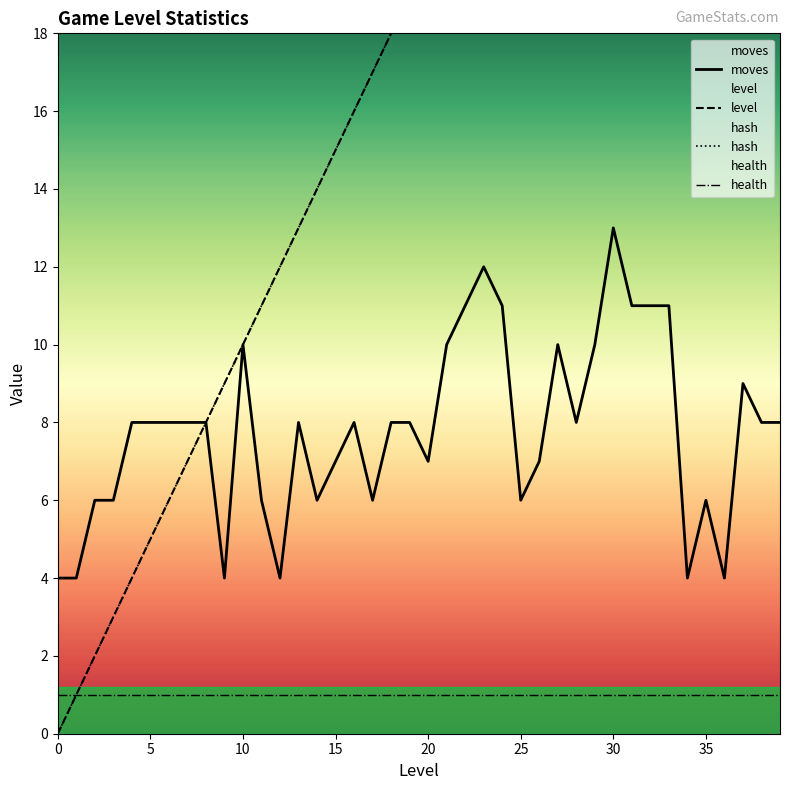

How many data points in level are above 20?

19